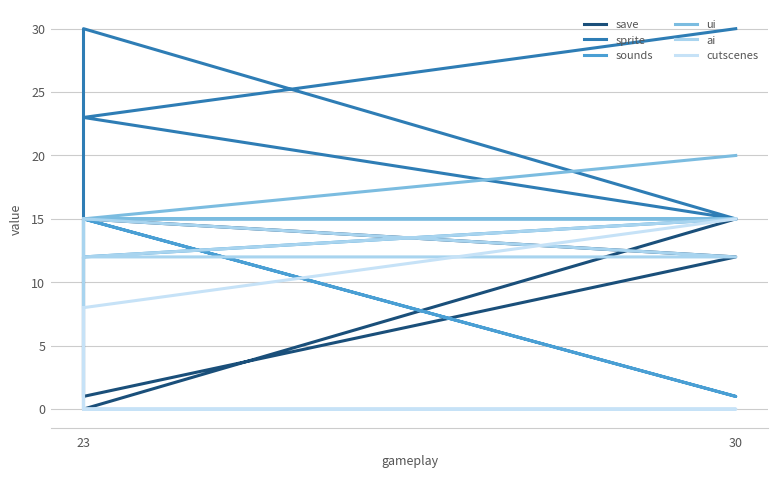

Which label corresponds to the smallest value in the chart?

23